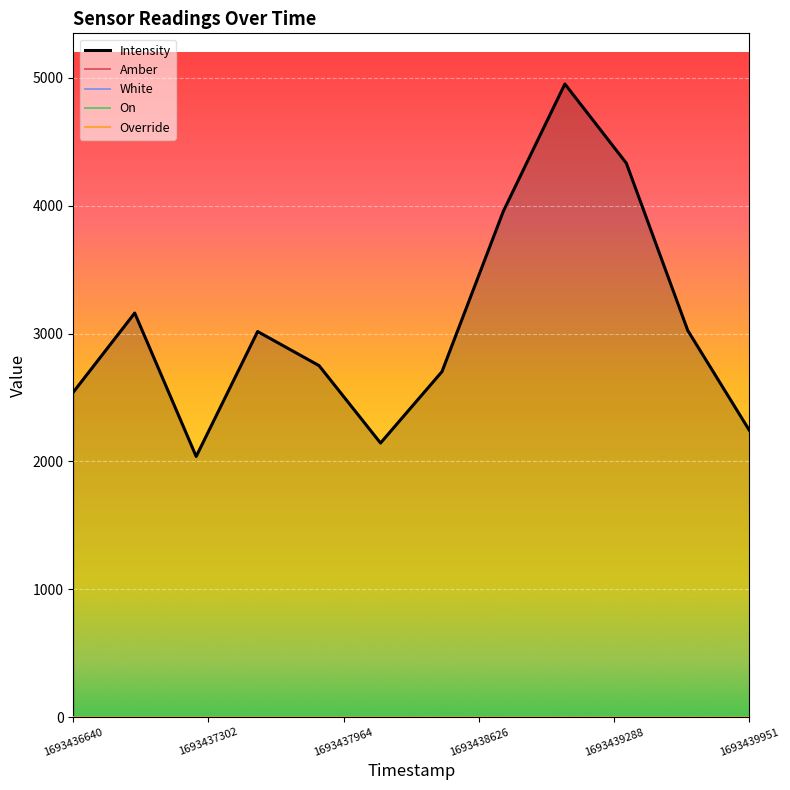

Reading left to right, what are all the values shown in this chart?

Intensity: 2541.7	3161.0	2038.8	3016.1	2749.6	2144.0	2702.5	3958.6	4952.6	4333.3	3024.5	2244.8
Amber: 1.0	1.0	1.0	1.0	1.0	1.0	1.0	1.0	1.0	1.0	1.0	1.0
White: 0.0	0.0	0.0	0.0	0.0	0.0	0.0	0.0	0.0	0.0	0.0	0.0
On: 0.0	0.0	0.0	0.0	0.0	0.0	0.0	0.0	0.0	0.0	0.0	0.0
Override: 0.0	0.0	0.0	0.0	0.0	0.0	0.0	0.0	0.0	0.0	0.0	0.0